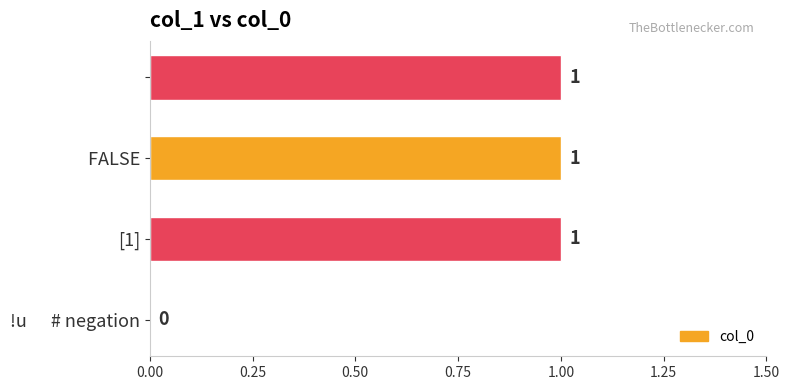

What is the greatest value displayed?

1